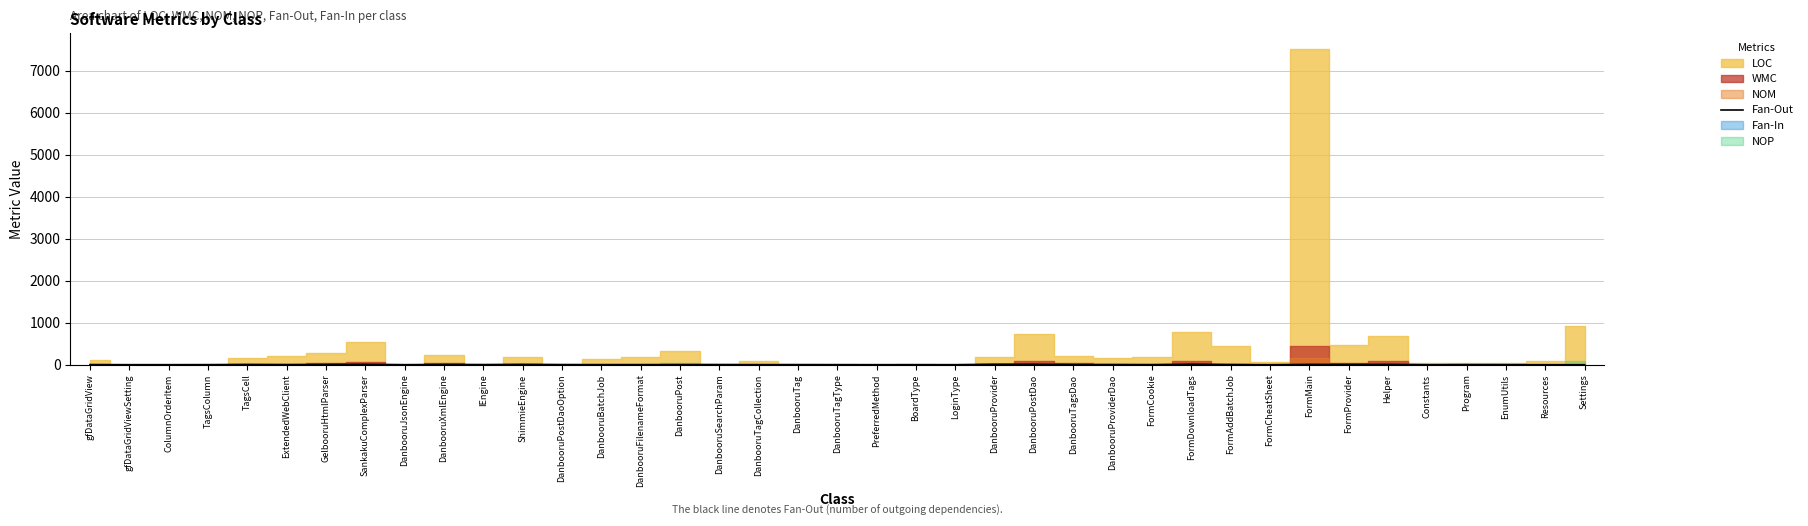

What is the sum of all values?

132